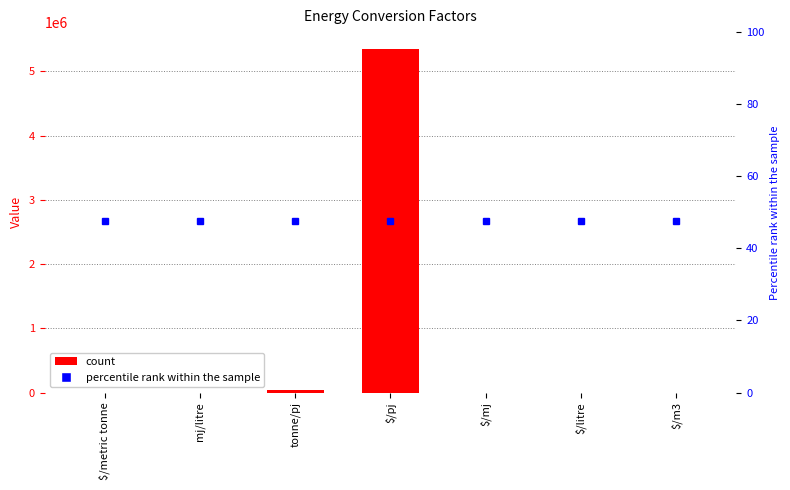

How many values exceed 122?

4